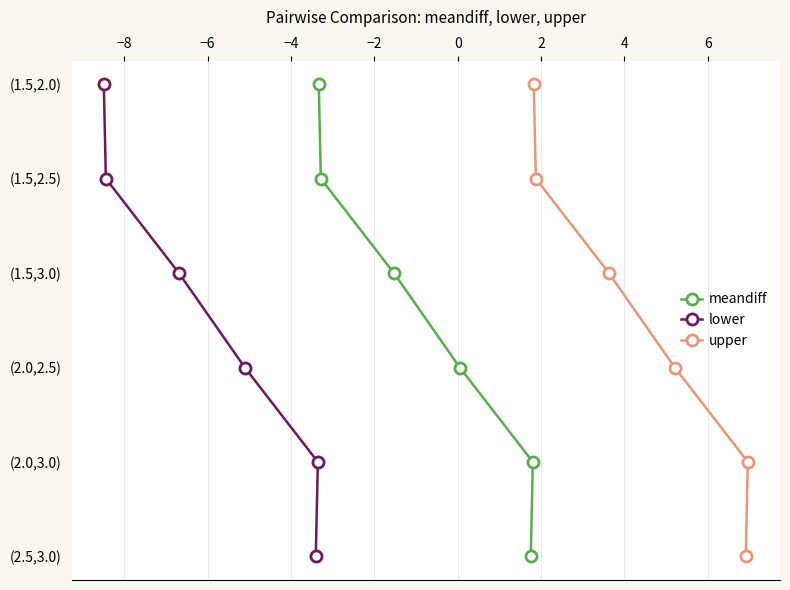

Is this an area chart (filled region under the line)?

No